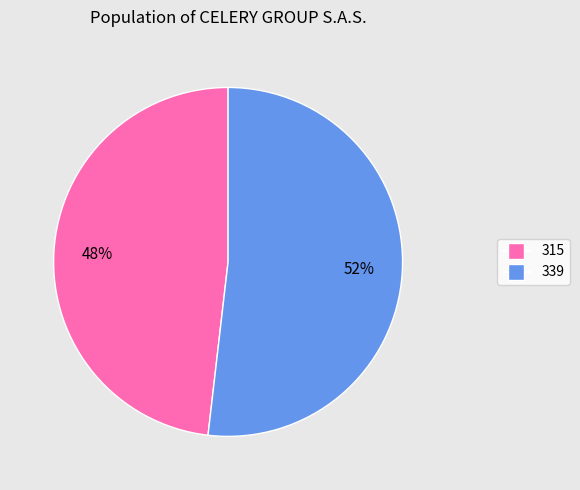

What is the ratio of the value at 315 to the value at 339?

0.9